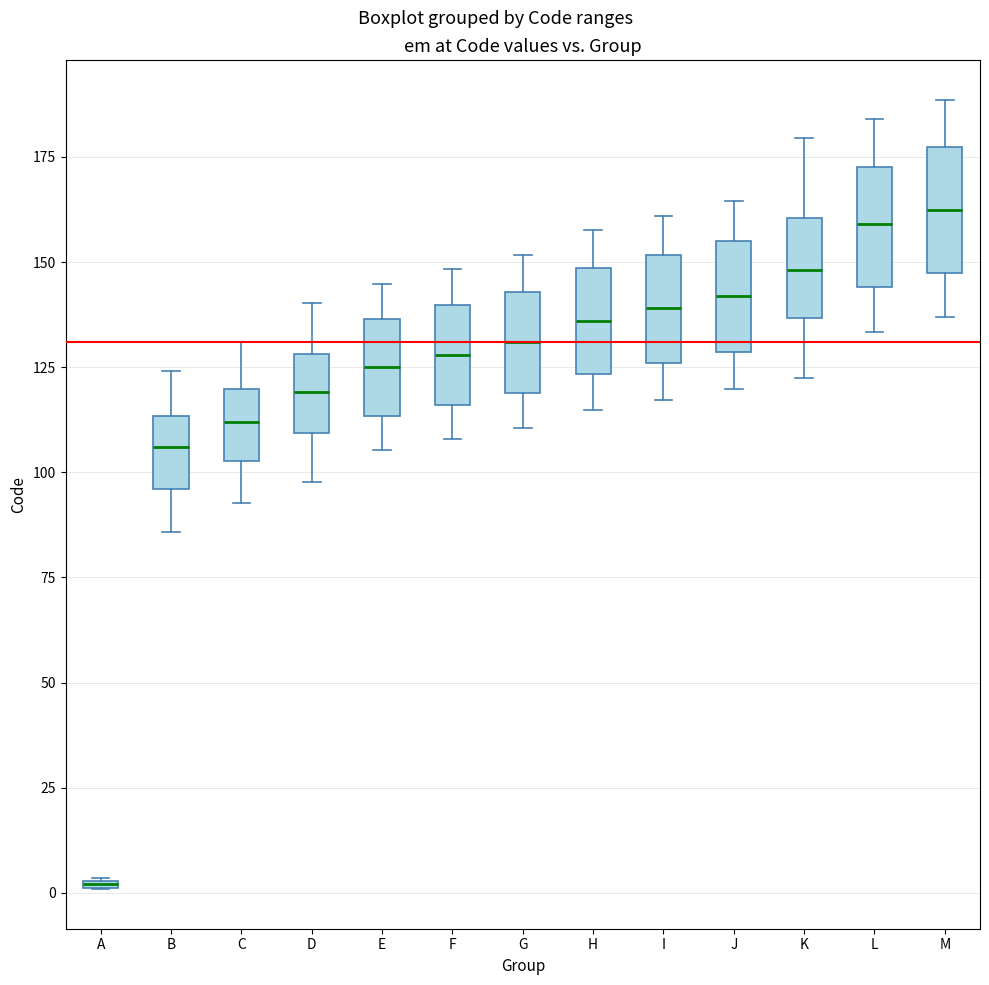

Where does the median line of the box for M sit on the y-axis? The values are not printed on the chart, so give them approximately, as read against the axis.

165